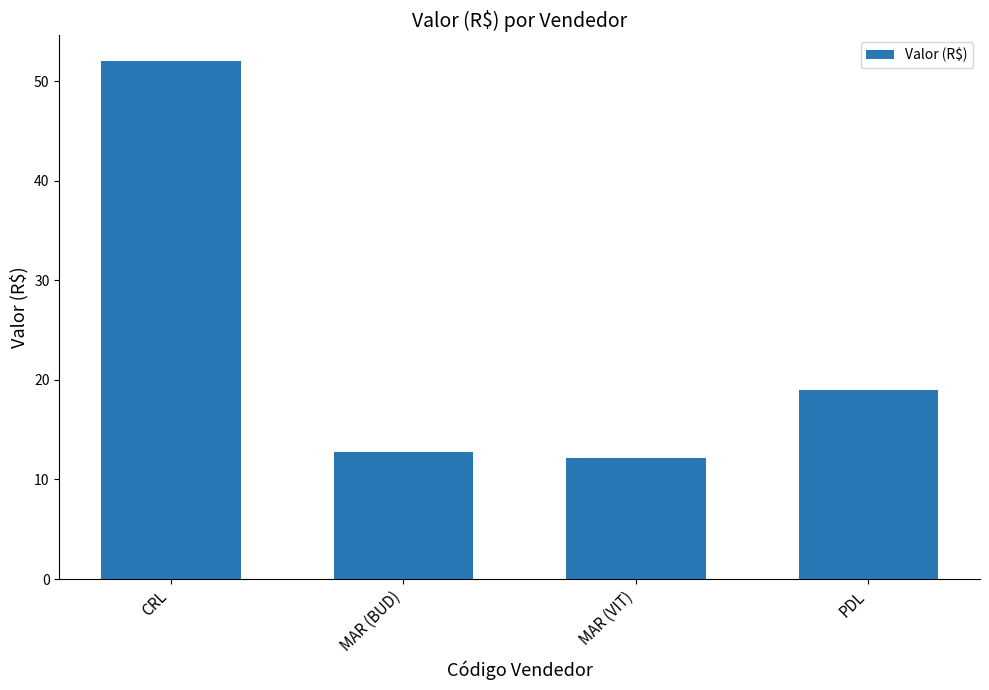

How many data points are less than 19?

2